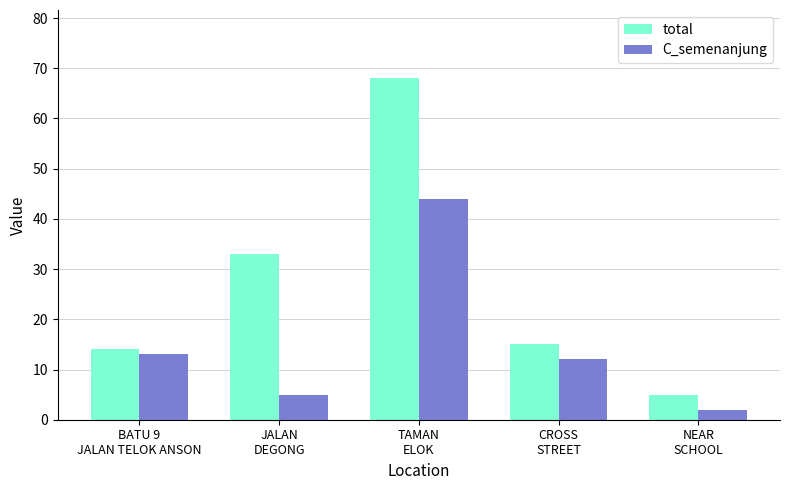

Does the chart contain stacked bars?

No